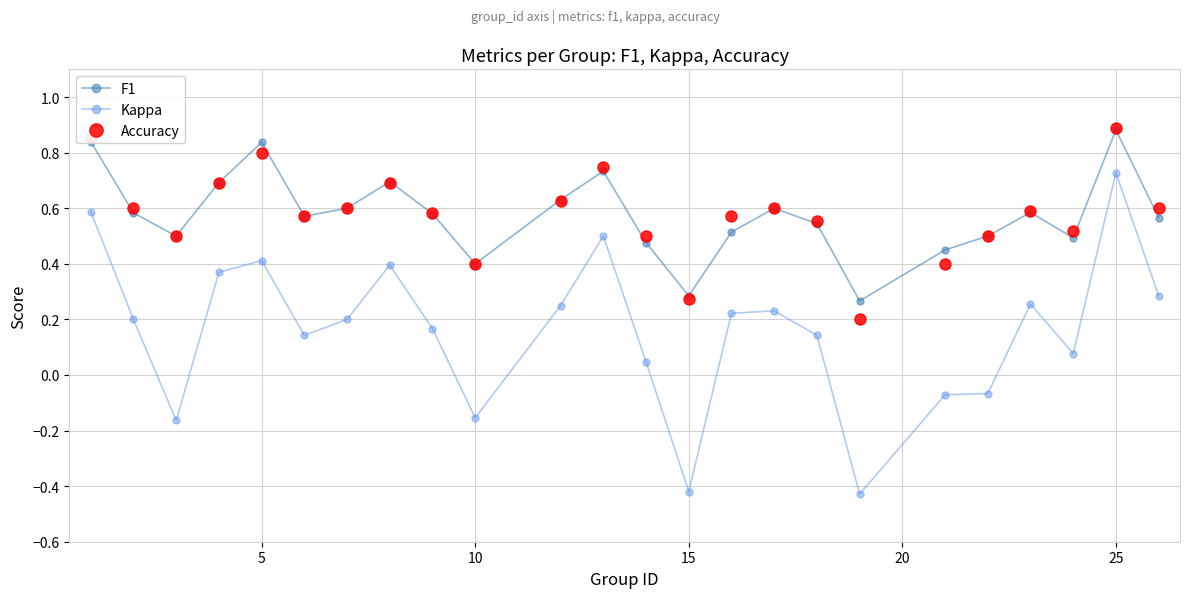

Which series has the widest spread of values?

Kappa